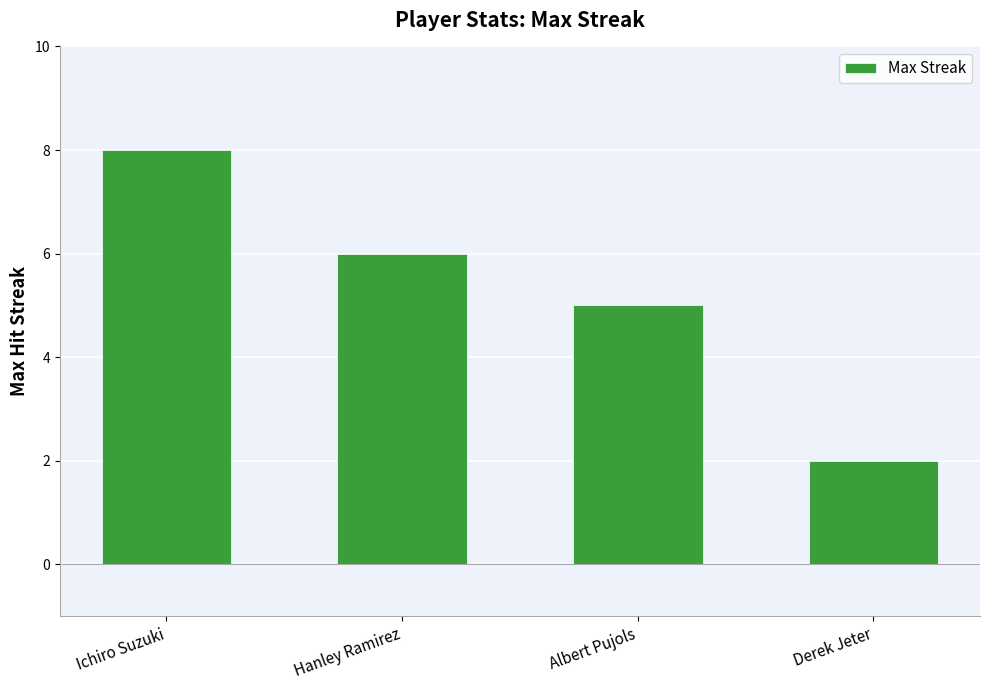

The chart shows a value of 4 at Ichiro Suzuki. True or false?

False